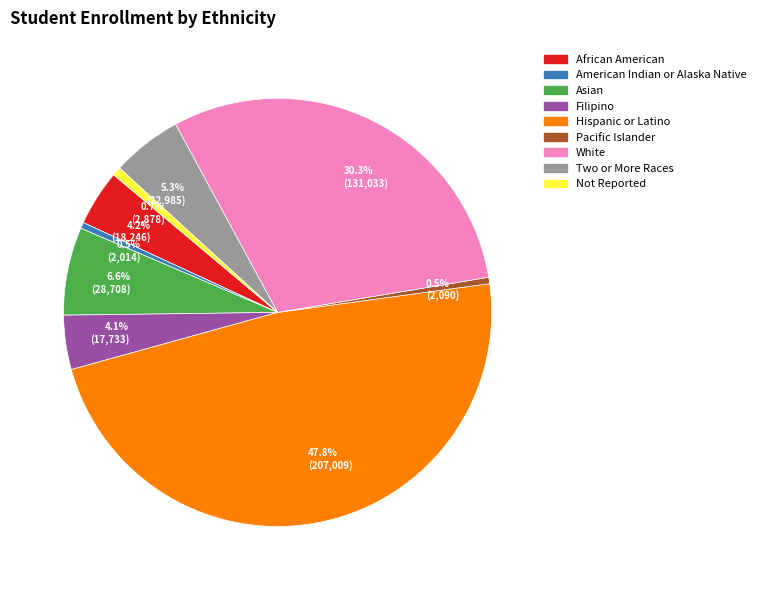

Combined, do American Indian or Alaska Native and White account for over 50%?

No